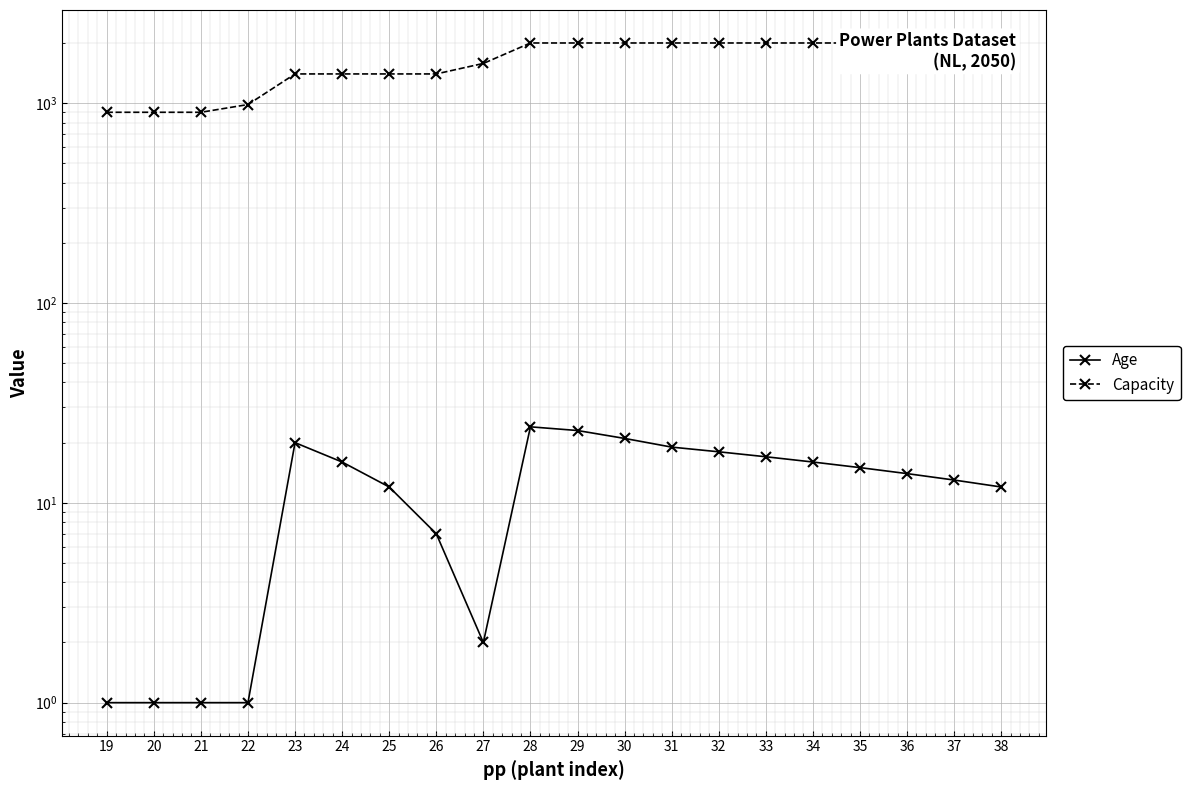

Rank the series by their average value, from highest to lowest.

Capacity, Age